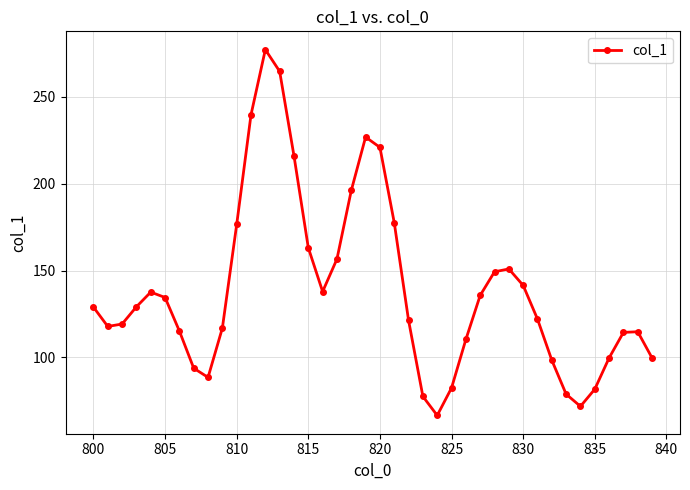

What is the value of the 24th point from the left?

77.5